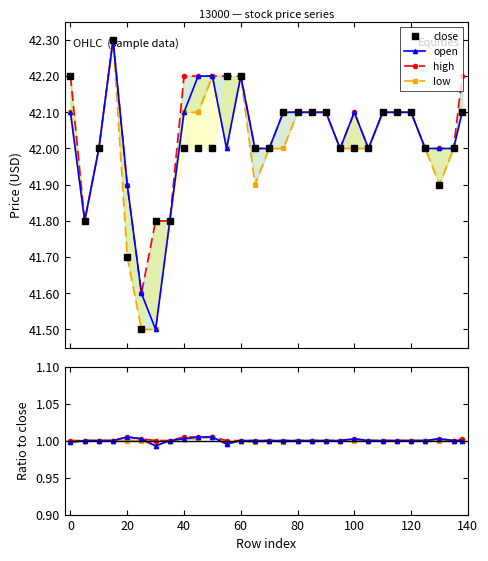

At how many categories does at least one series exceed 41?

29